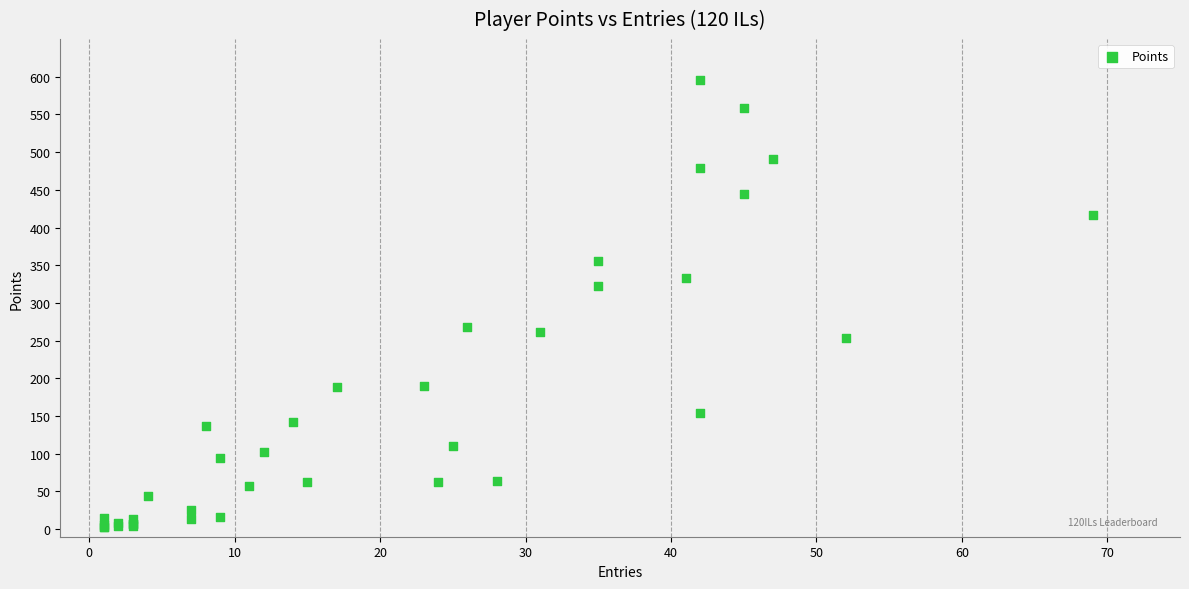

What Y value in the scatter plot is closest to 299?

323